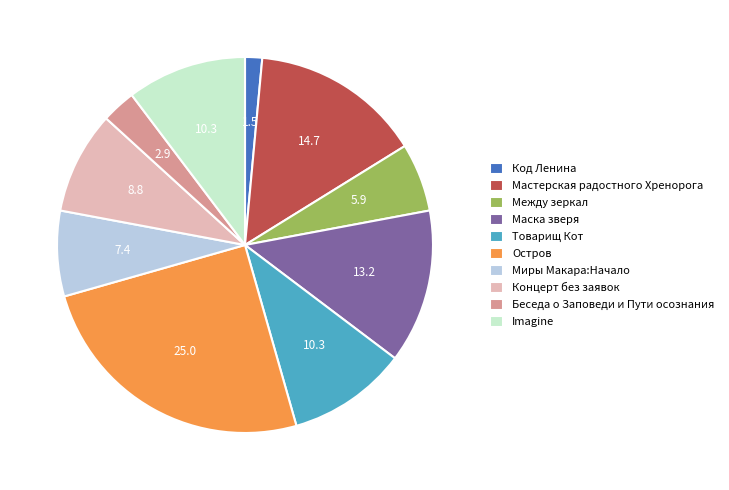

What is the ratio of the value at Маска зверя to the value at Миры Макара:Начало?

1.8